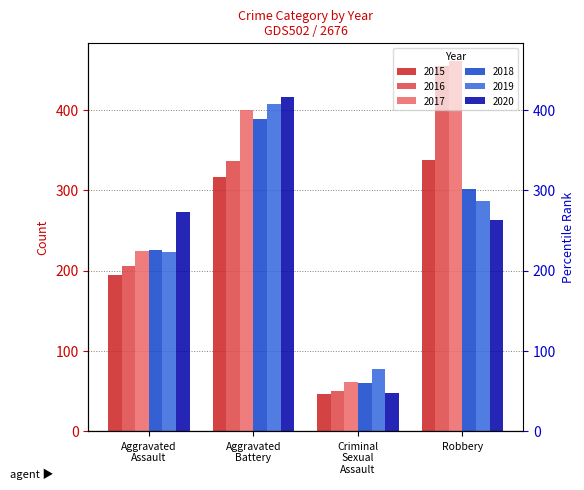

Rank the series at Robbery from lowest to highest value.

2020, 2019, 2018, 2015, 2016, 2017